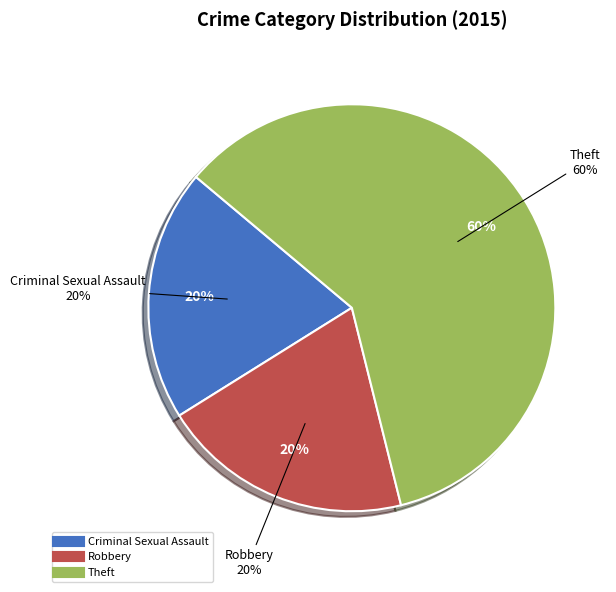

Count the number of slices in the pie.

3